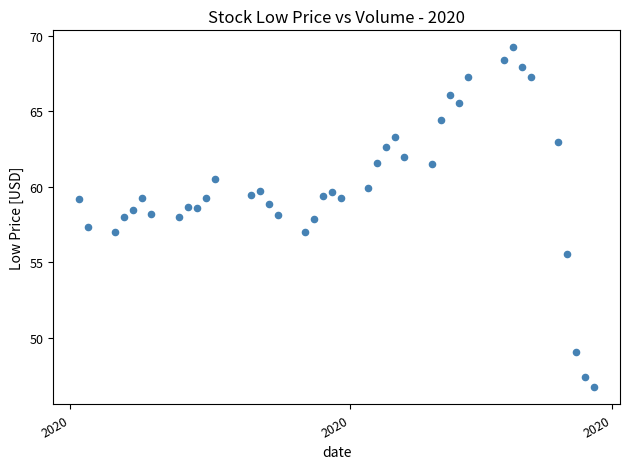

What is the range of Y values (max minus min)?

22.5